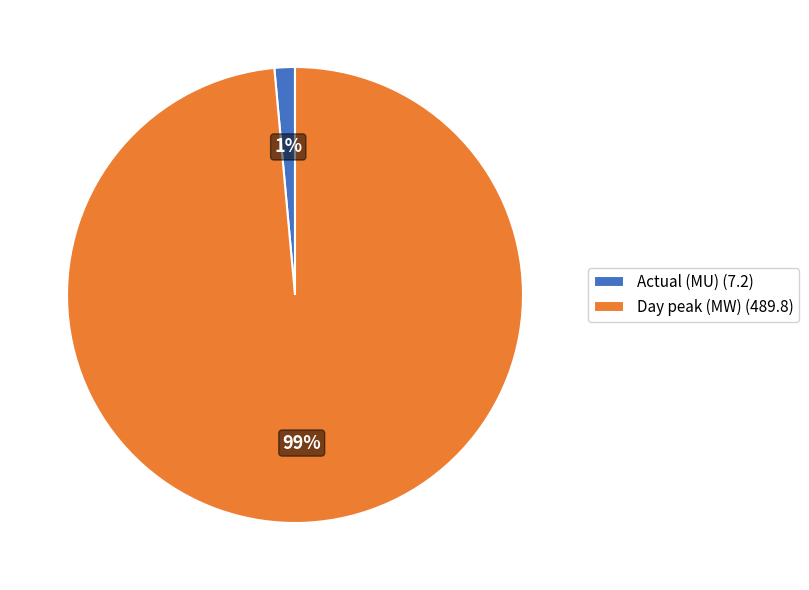

To the nearest percent, what percentage of the pie is Day peak (MW) (489.8)?

99%